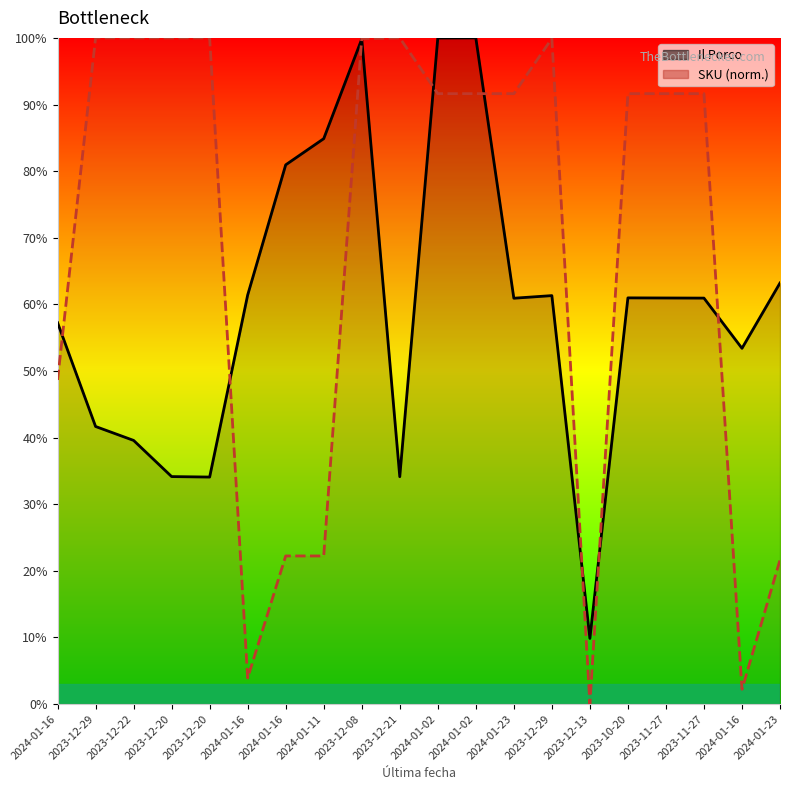

List the labels in order of SKU value, largest first.

2023-12-21, 2023-12-29, 2023-12-20, 2023-12-20, 2023-12-22, 2023-12-29, 2023-12-08, 2023-11-27, 2023-10-20, 2023-11-27, 2024-01-02, 2024-01-23, 2024-01-02, 2024-01-16, 2024-01-11, 2024-01-16, 2024-01-23, 2024-01-16, 2024-01-16, 2023-12-13